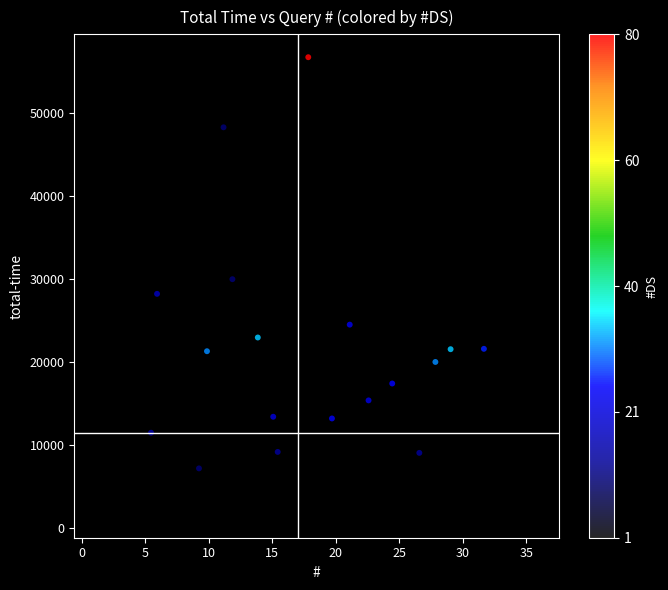

What is the range of X values (max minus min)?

34.7